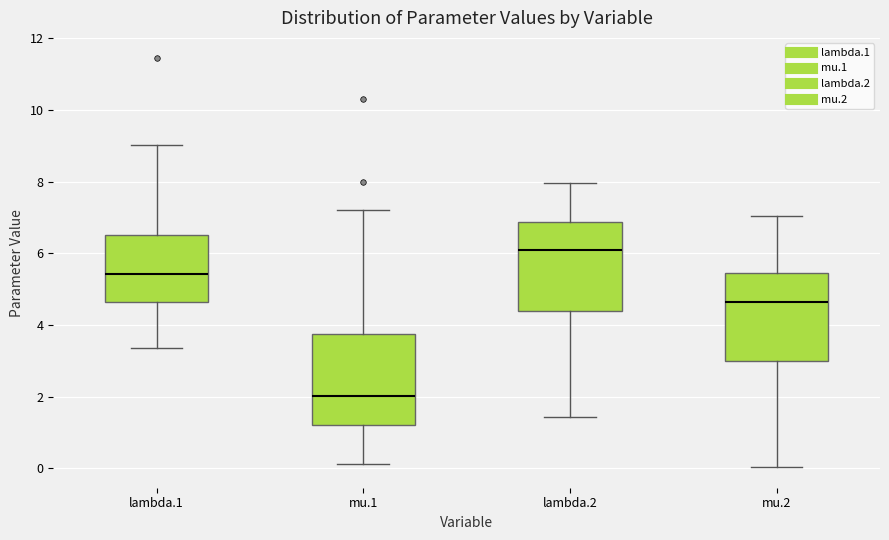

Reading left to right, read every box against the y-axis: the position of its median line, the range the box covers, and the ends of its whiskers. The values are not printed on the chart, so give them approximately, as read against the axis.

lambda.1: median 5.4, box 4.6 to 6.6, whiskers 3.4 to 9.0
mu.1: median 2.0, box 1.2 to 3.8, whiskers 0.2 to 7.2
lambda.2: median 6.0, box 4.4 to 6.8, whiskers 1.4 to 8.0
mu.2: median 4.6, box 3.0 to 5.4, whiskers 0.0 to 7.0